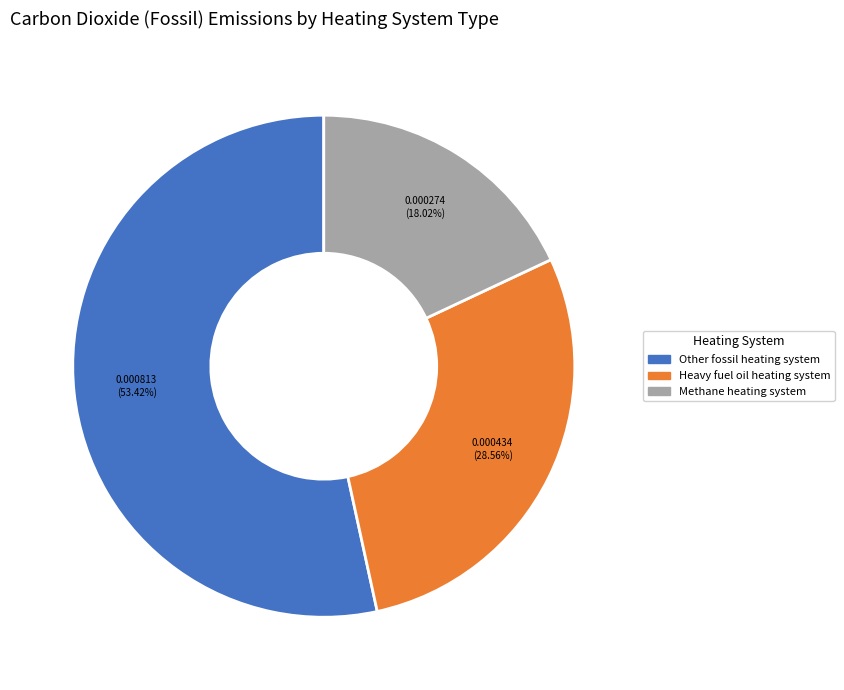

Combined, do Heavy fuel oil heating system and Other fossil heating system account for over 50%?

Yes